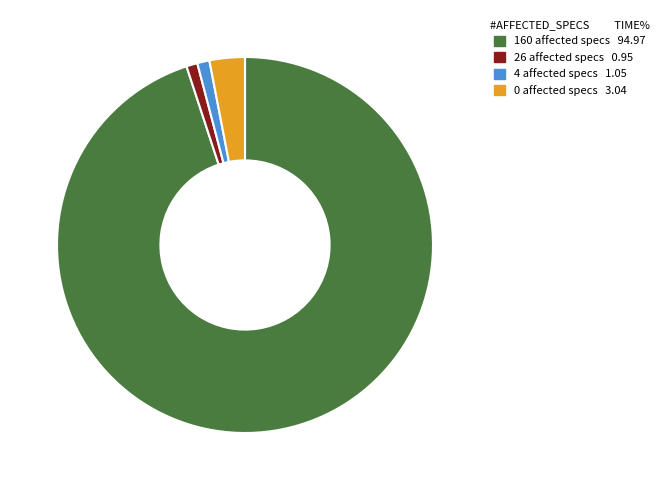

Is the sum of 26 affected specs and 0 affected specs greater than half?

No